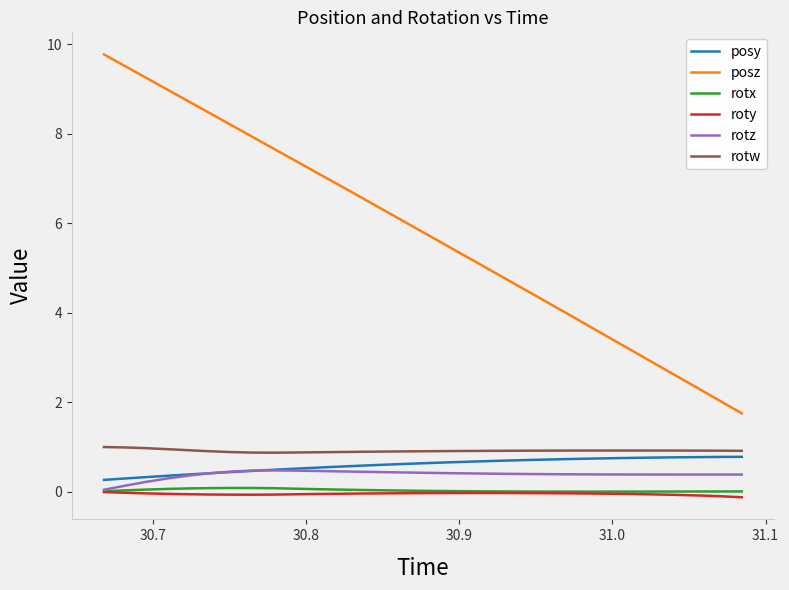

Which series has the largest range (max minus min)?

posz